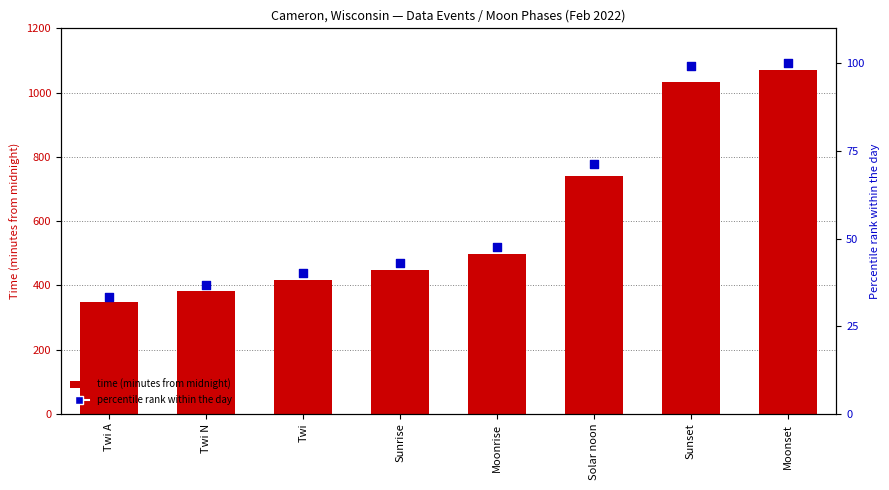

Which series has the widest spread of Y values?

time (minutes)